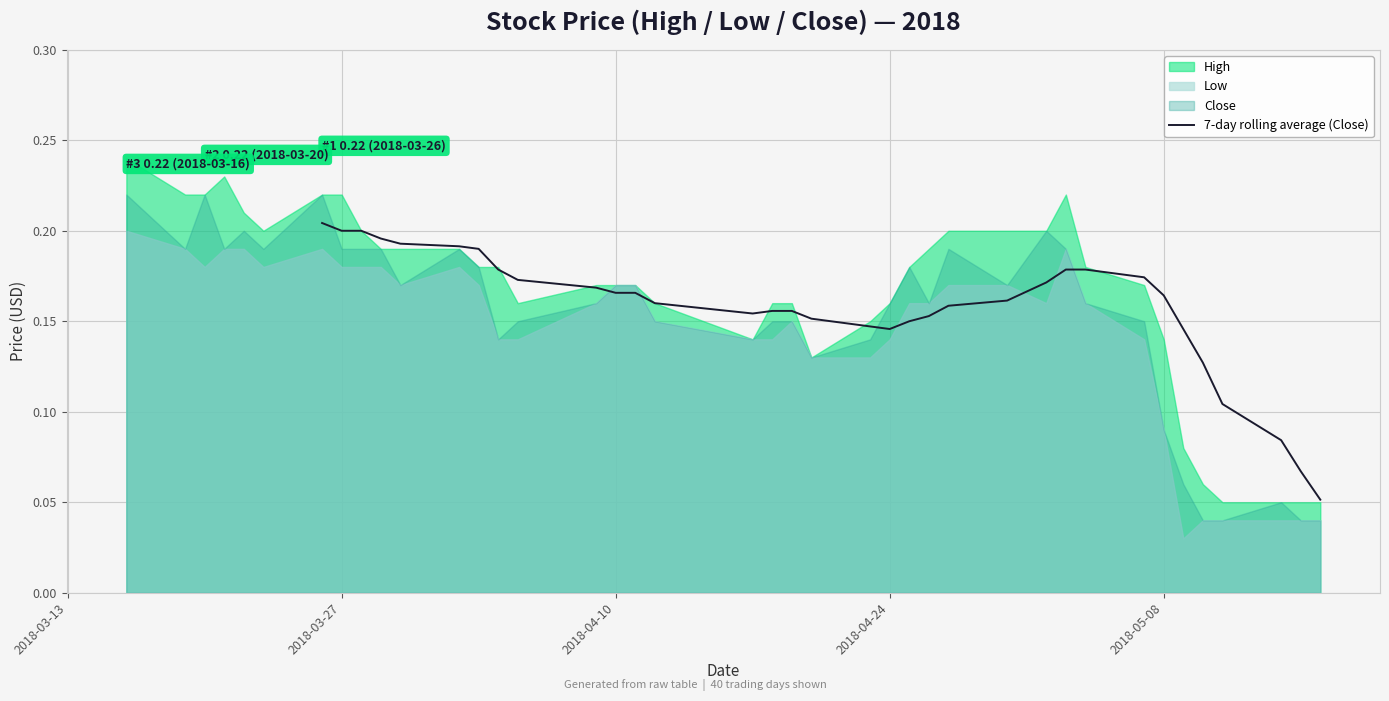

Count the values in the range 0 to 1.

34